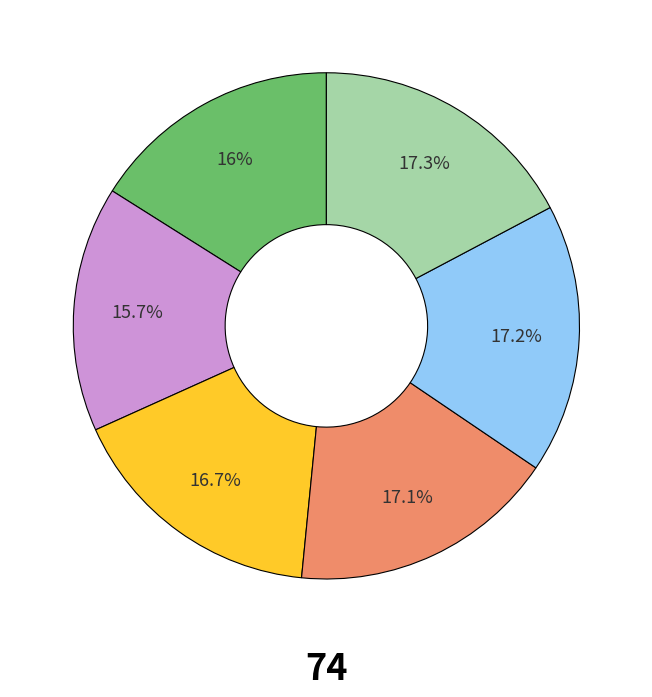

Does any single category account for the majority?

No